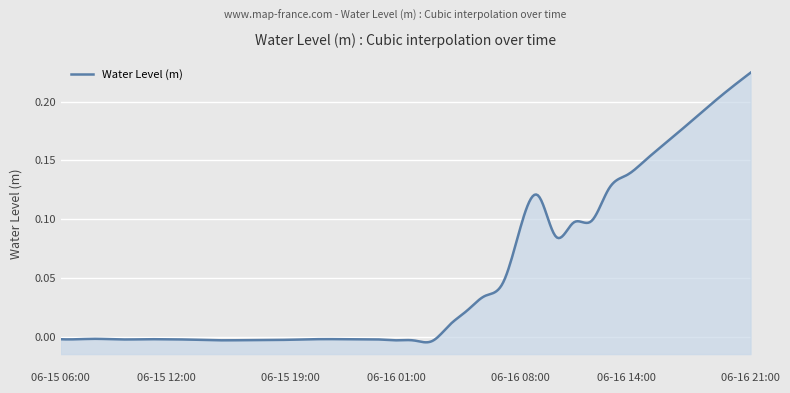

Count the number of values greater than 0.

18